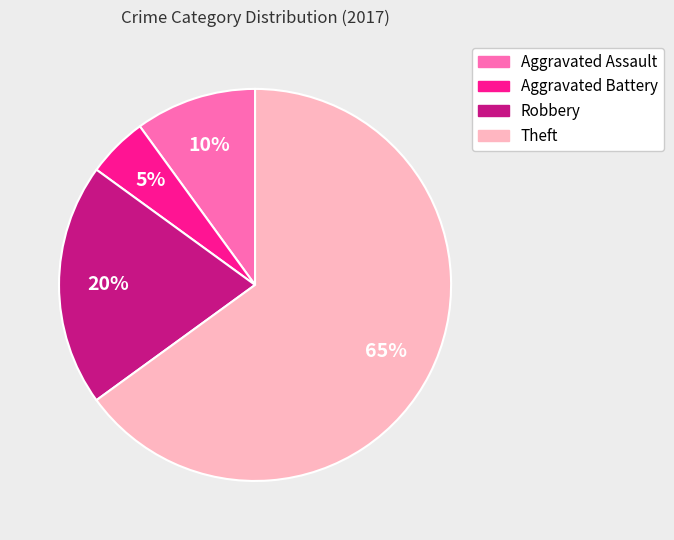

Which has a higher value, Theft or Aggravated Assault?

Theft